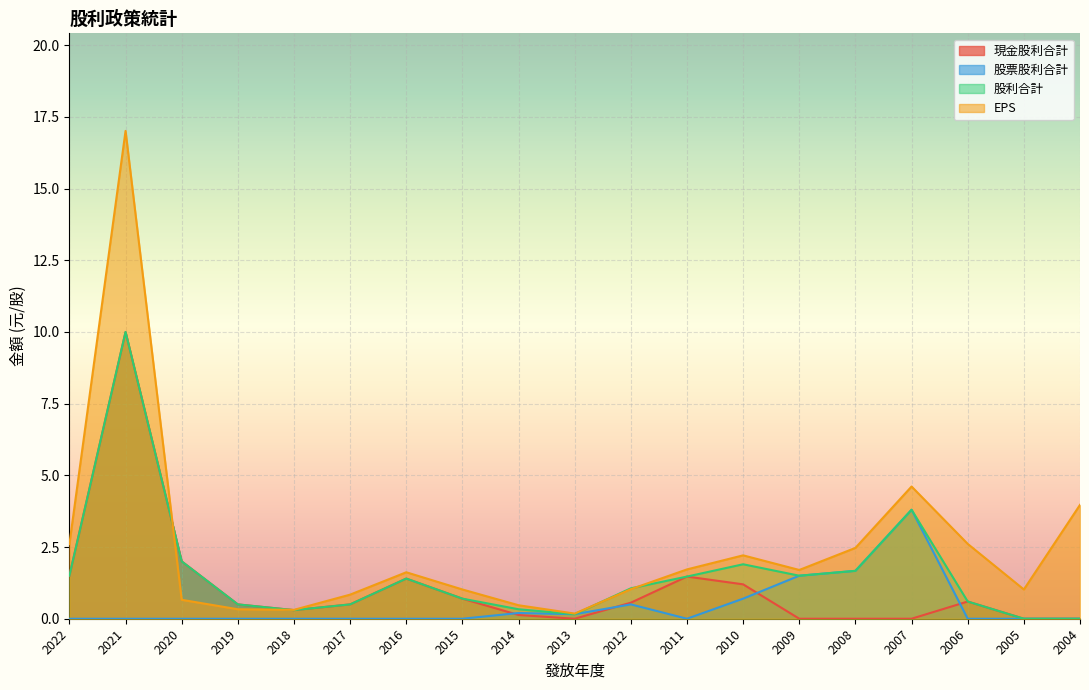

What is the total value across all series at 2016?

4.4